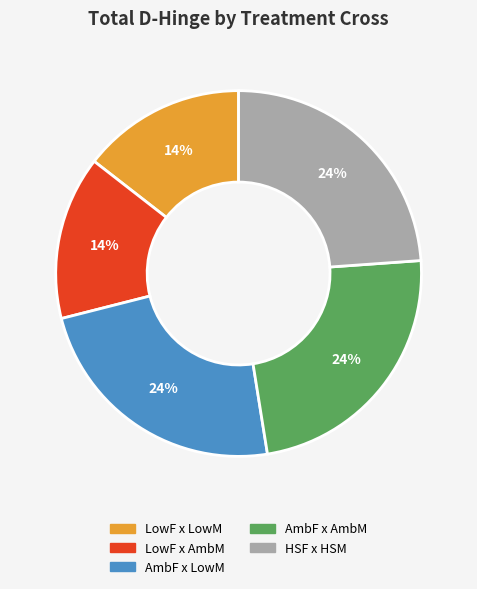

Count the number of slices in the pie.

5